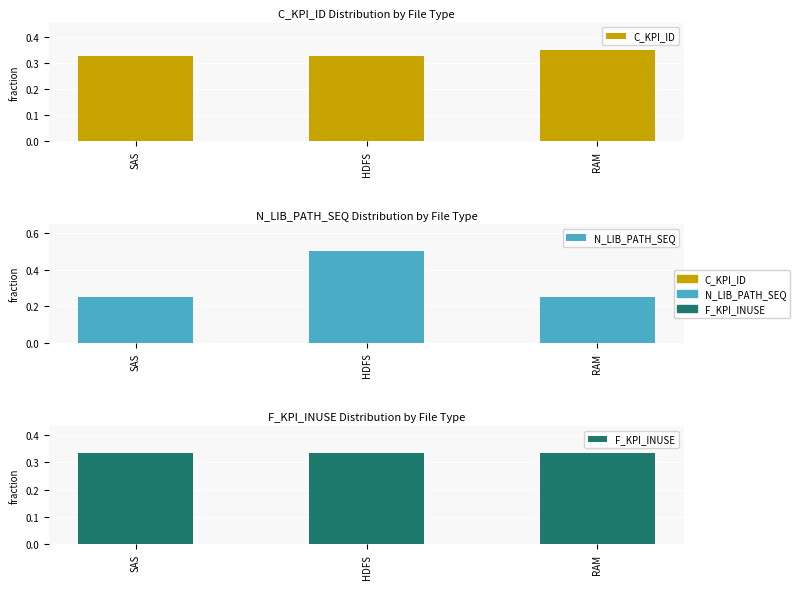

Is the value of N_LIB_PATH_SEQ at SAS greater than the value of F_KPI_INUSE at HDFS?

No